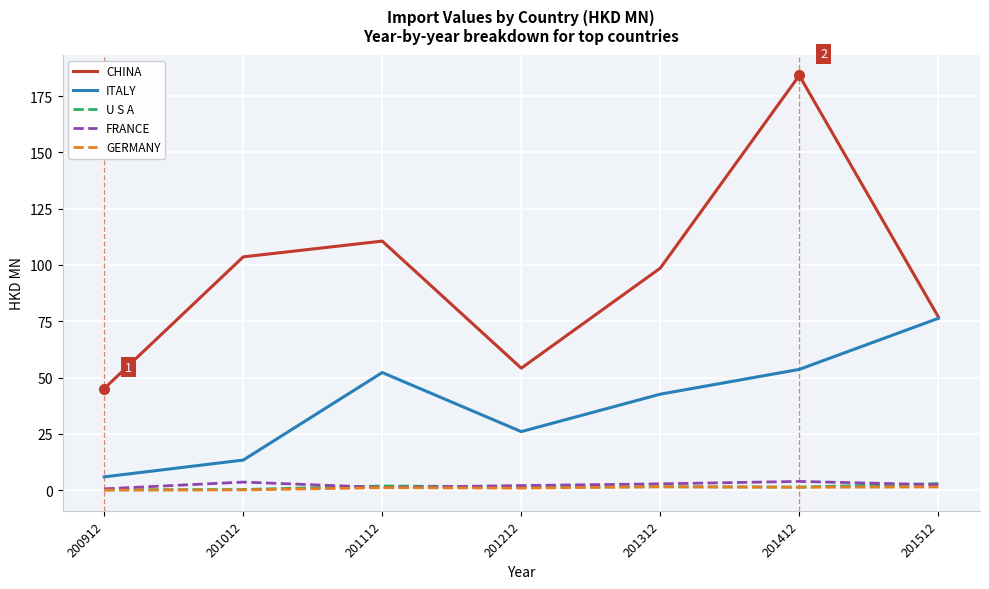

Does the chart have visible grid lines?

Yes